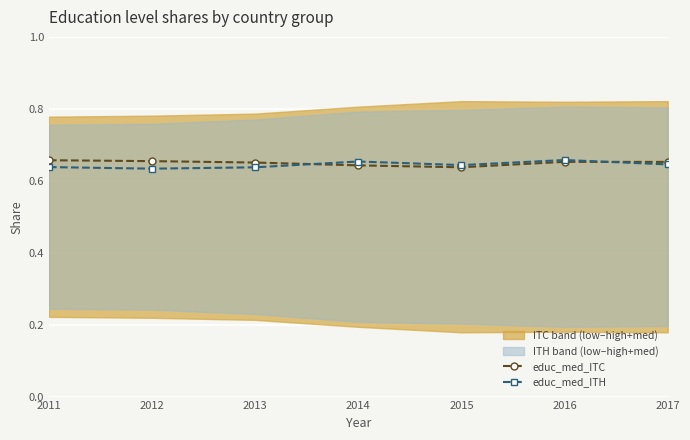

At how many categories does at least one series exceed 0?

7